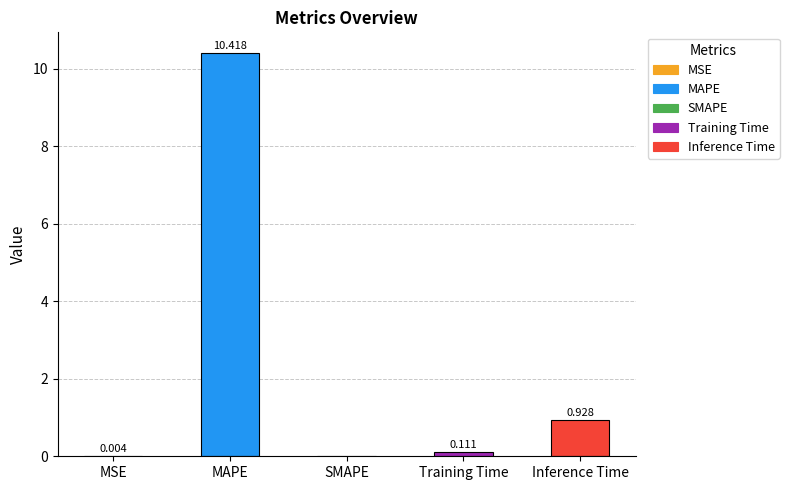

What is the change in value from Training Time to Inference Time?

+0.8